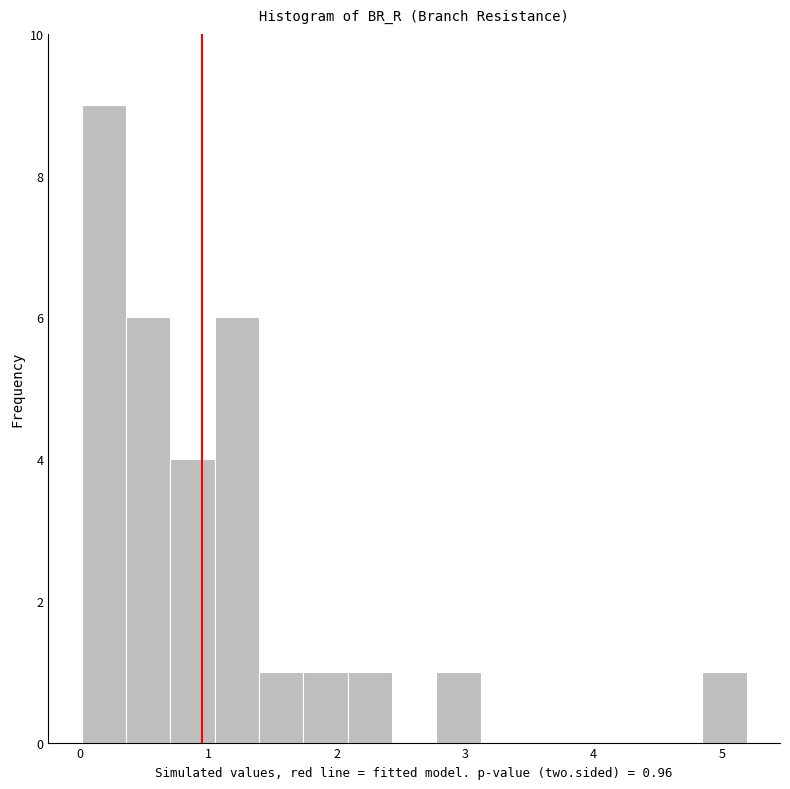

Read against the x-axis, roughly where is the centre of the tallest bar?

0.2